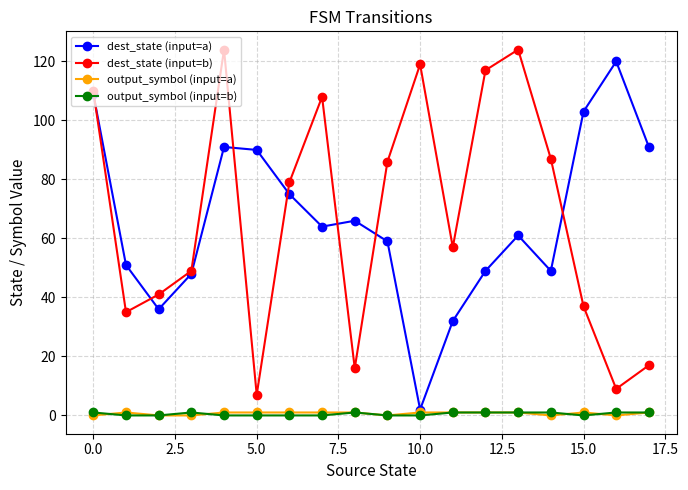

True or false: output_symbol (input=b) and dest_state (input=b) cross at least once.

False